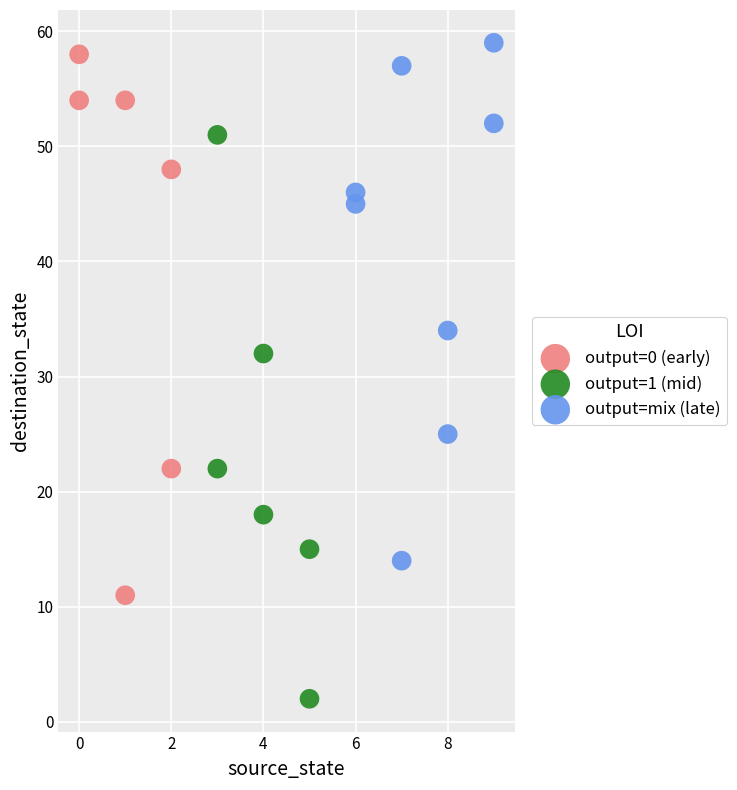

Which series contains the lowest Y value?

output=1 (mid)